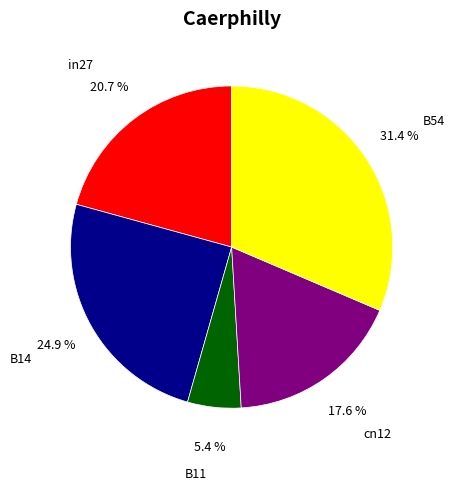

What percentage is NOT represented by B54?

68.6%